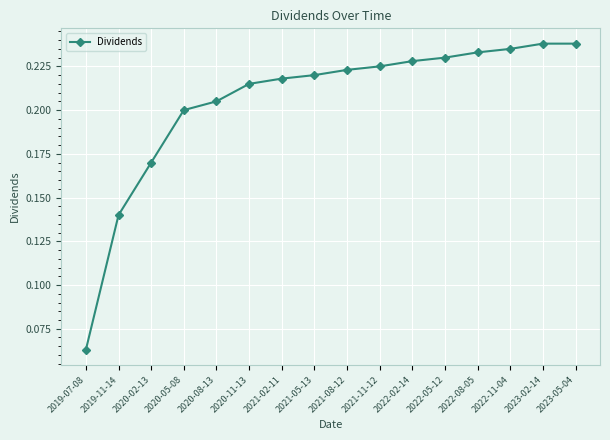

What is the sum of all values?

3.3